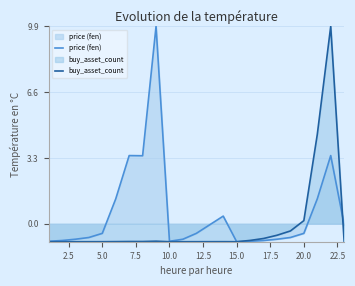

Reading left to right, what are all the values shown in this chart?

price (fen): -0.9	-0.8	-0.8	-0.7	-0.5	1.2	3.4	3.4	9.9	-0.9	-0.8	-0.5	-0.0	0.4	-0.9	-0.9	-0.8	-0.8	-0.7	-0.5	1.2	3.4	-0.0
buy_asset_count: -0.9	-0.9	-0.9	-0.9	-0.9	-0.9	-0.9	-0.9	-0.9	-0.9	-0.9	-0.9	-0.9	-0.9	-0.9	-0.8	-0.7	-0.6	-0.4	0.2	4.5	9.9	-0.9